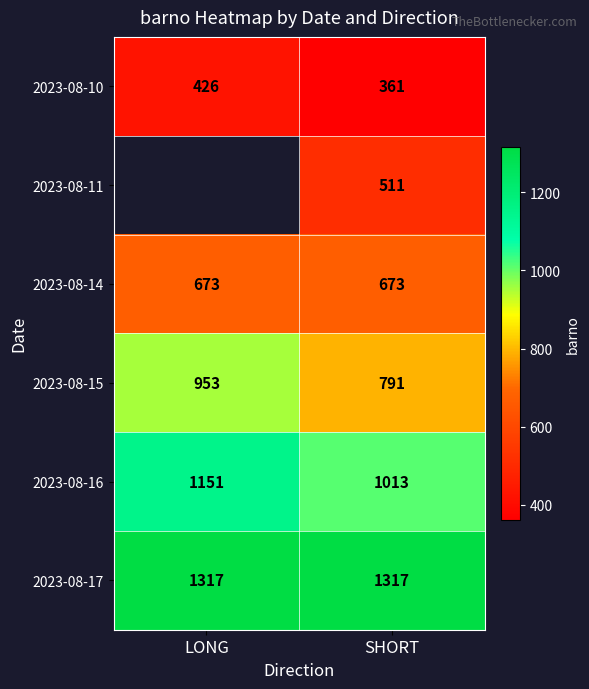

Read the 2023-08-17 value at SHORT.

1317